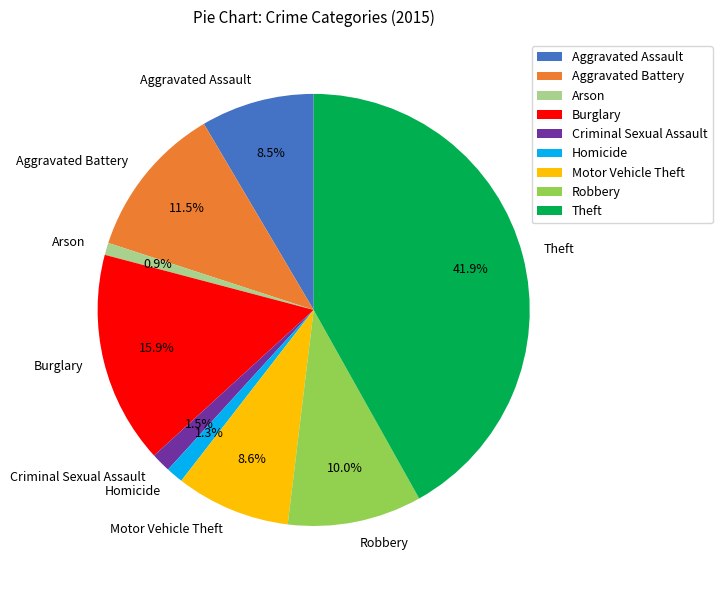

Combined, do Motor Vehicle Theft and Aggravated Assault account for over 50%?

No